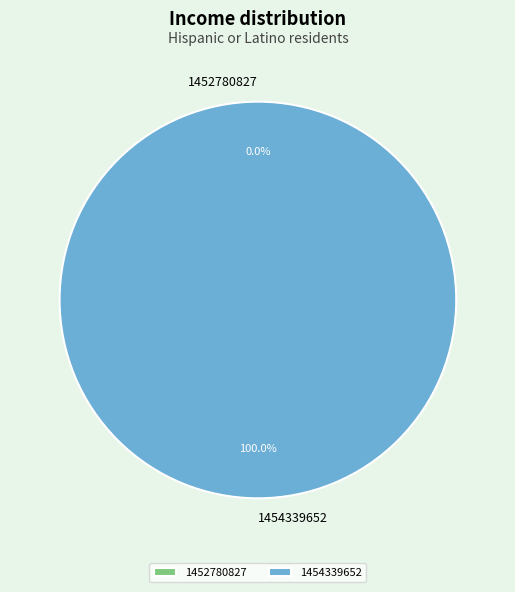

What is the smallest slice in the pie chart?

1452780827